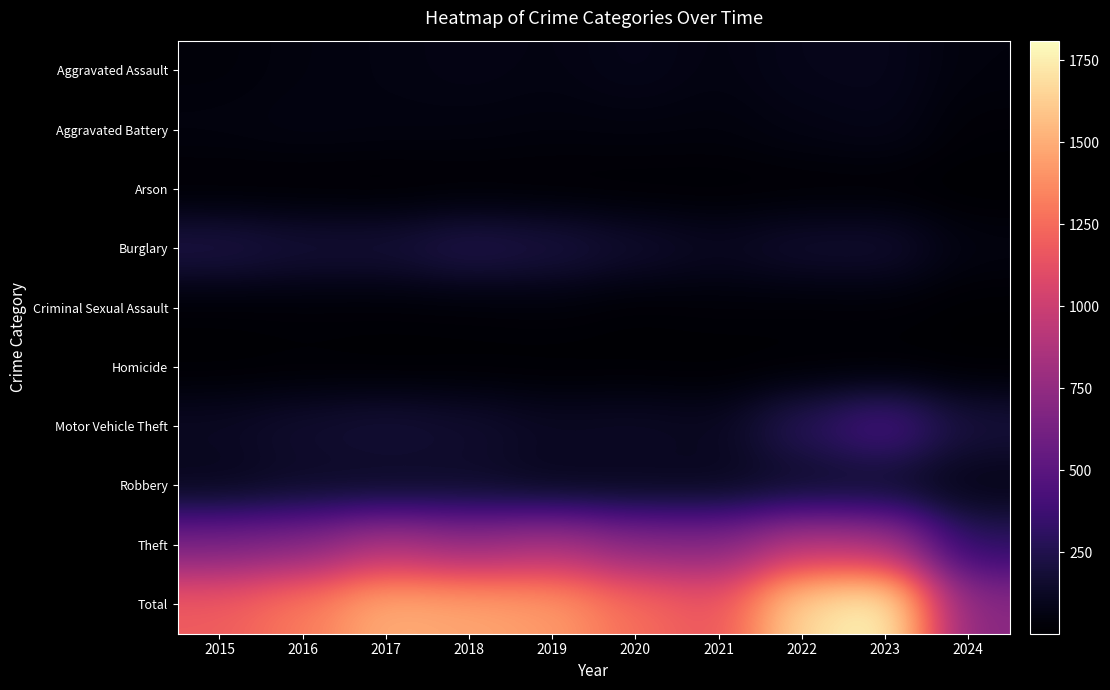

What is the total value across all series at 2015?

2380